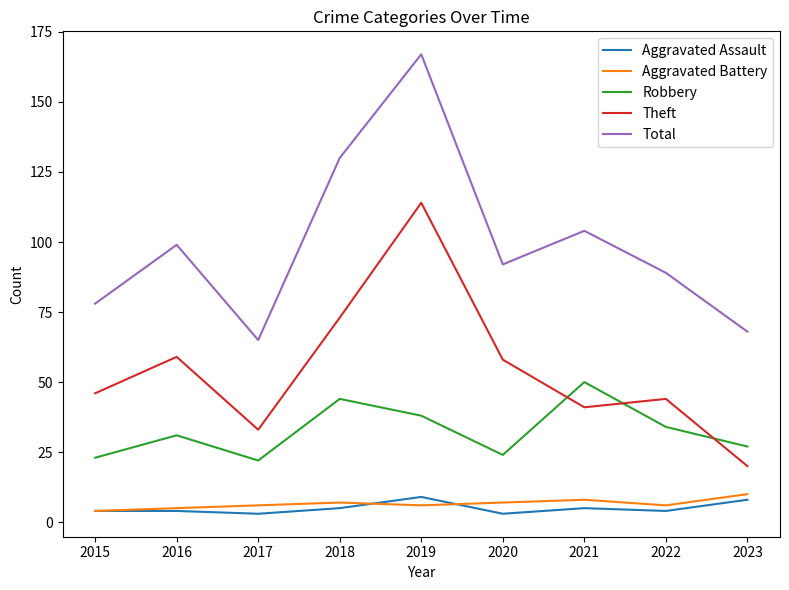

Which series has the largest total across all categories?

Total